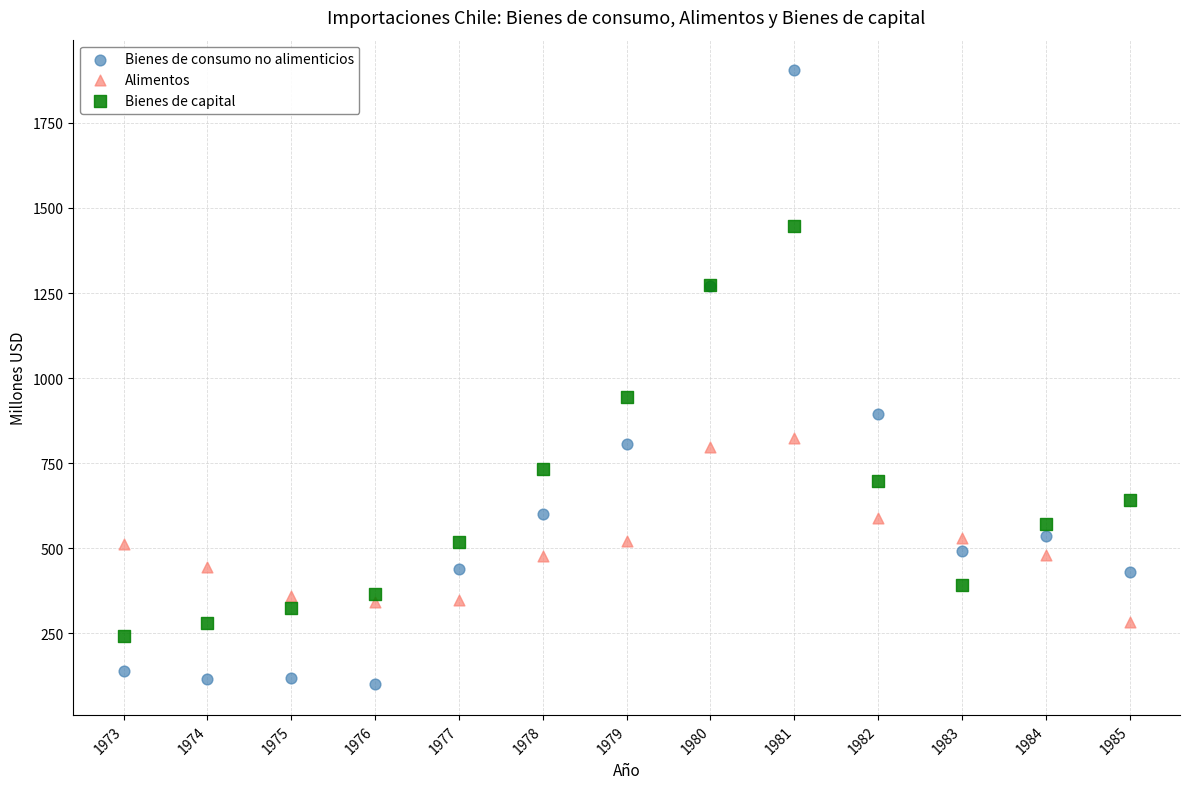

What is the X range (max minus min) for the scatter plot?

12